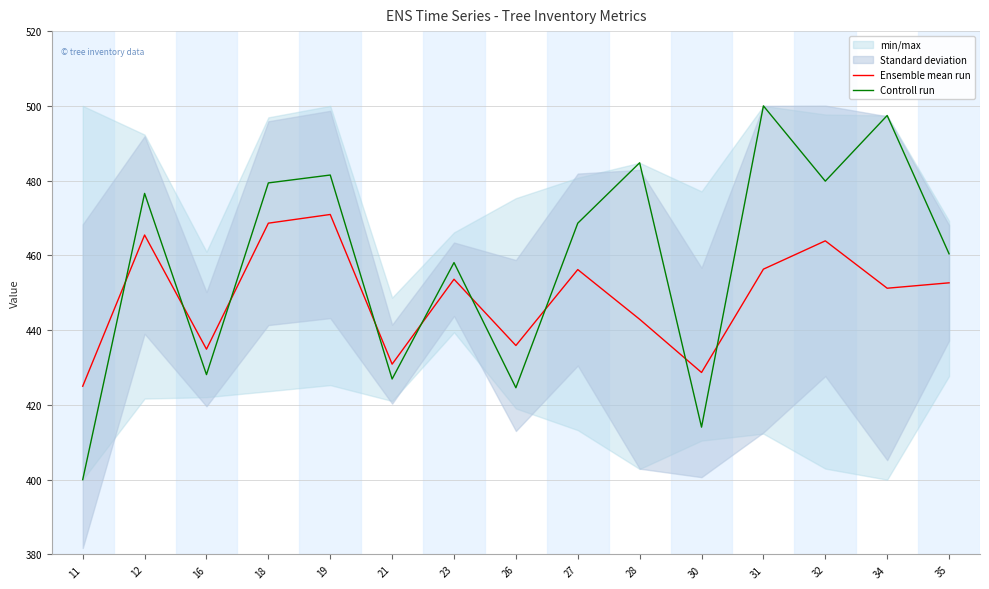

Where do Controll run and Ensemble mean run first cross each other?

11 and 12